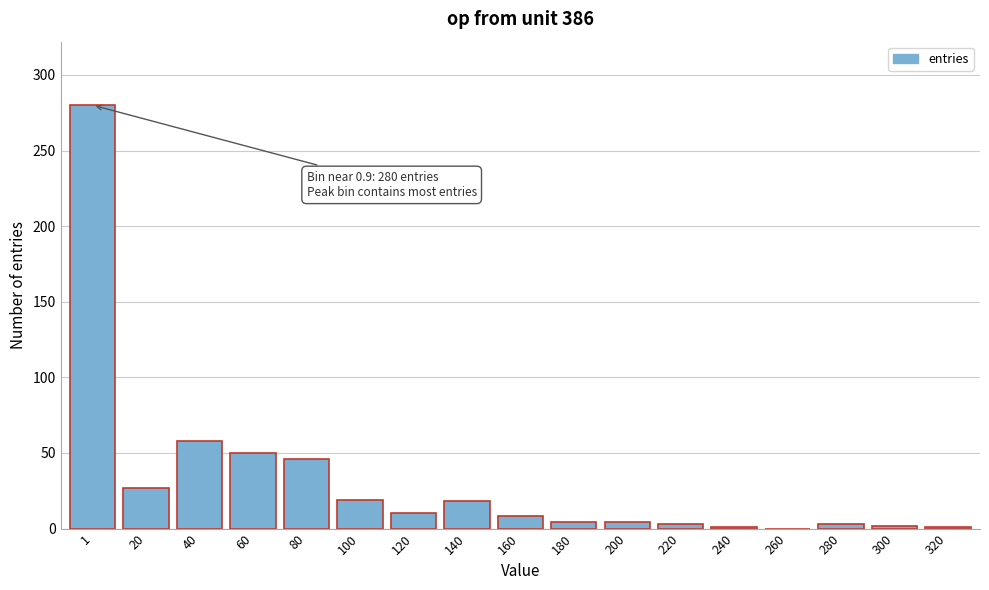

Is it true that the value at 80 is 46?

True